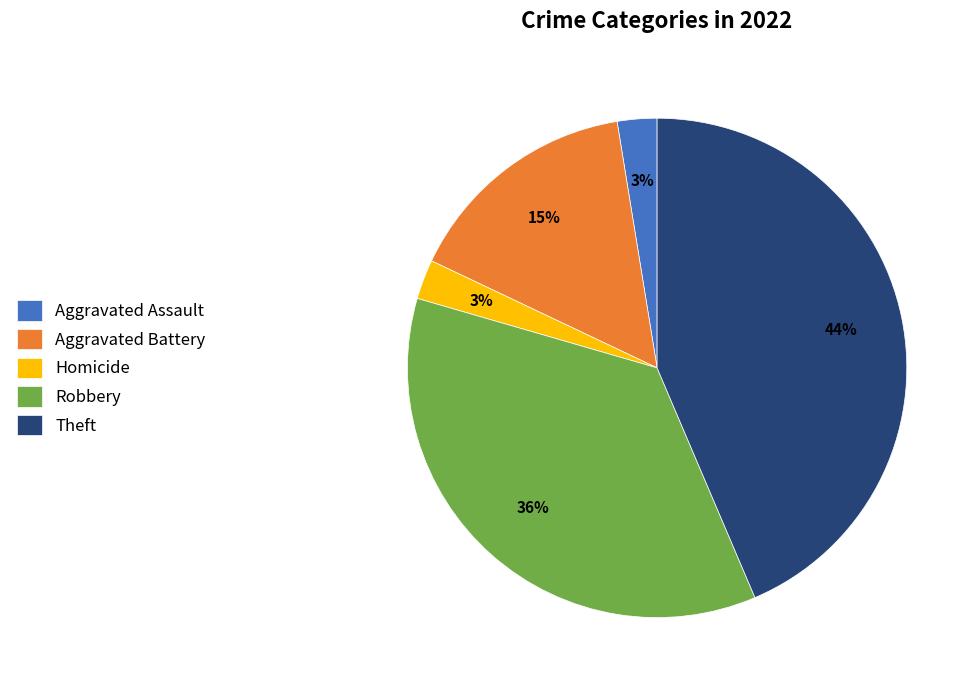

Is it true that Aggravated Assault is 3% of the pie?

True